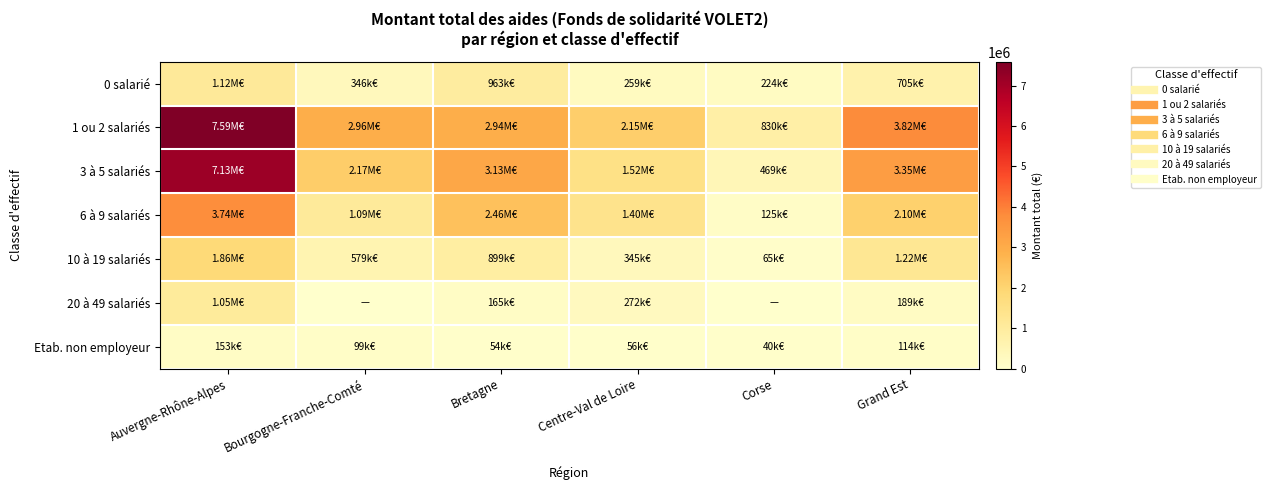

Rank the series at Corse from highest to lowest value.

1 ou 2 salariés, 3 à 5 salariés, 0 salarié, 6 à 9 salariés, 10 à 19 salariés, Etab. non employeur, 20 à 49 salariés